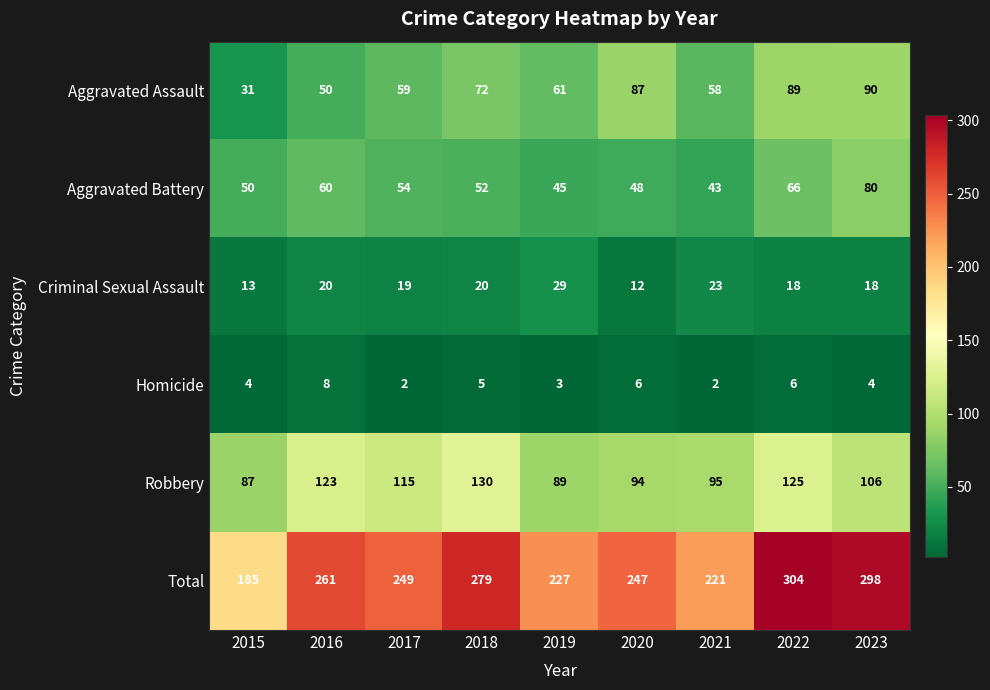

Which series has the widest spread of values?

Total